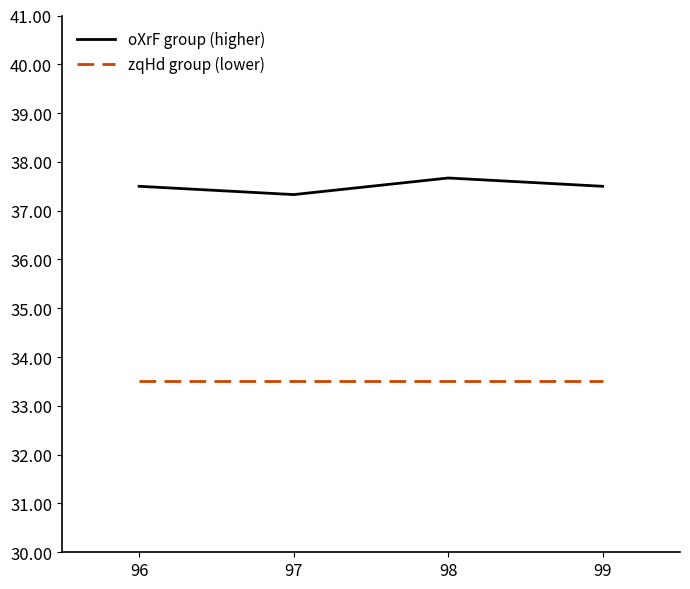

What is the spread (max minus min) of values at 96?

4.0